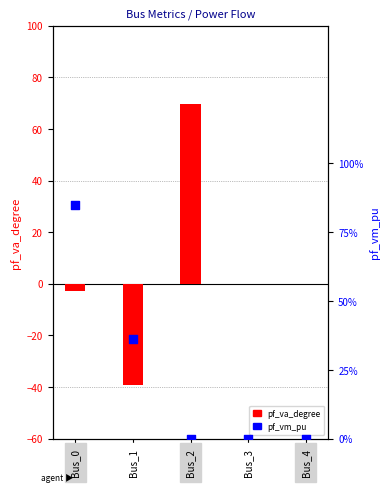

Which series contains the lowest Y value?

pf_va_degree